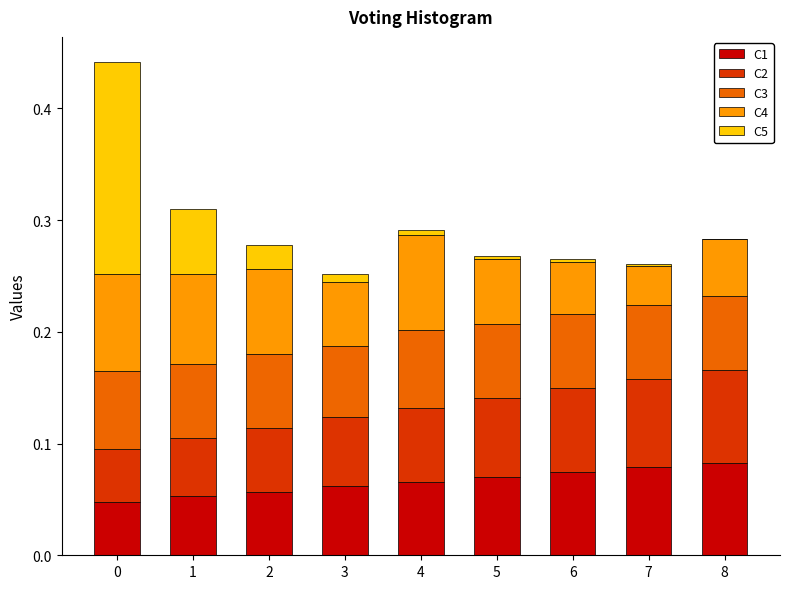

What is the total value across all series at 2?

0.3